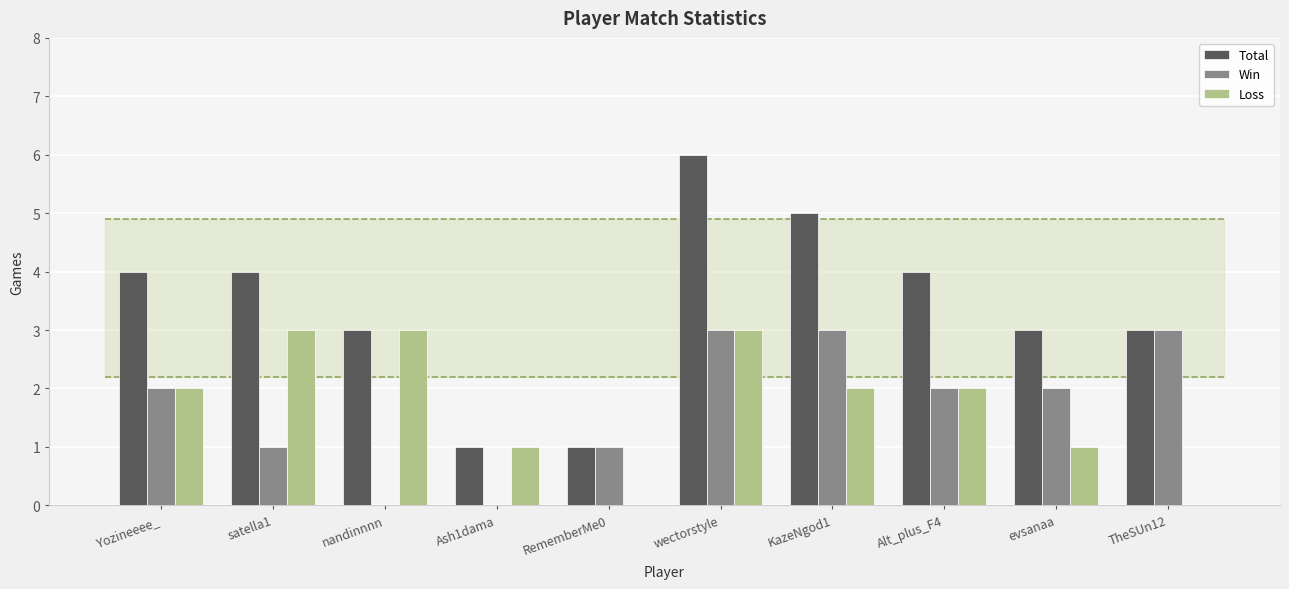

What is the average value of the Loss series?

2